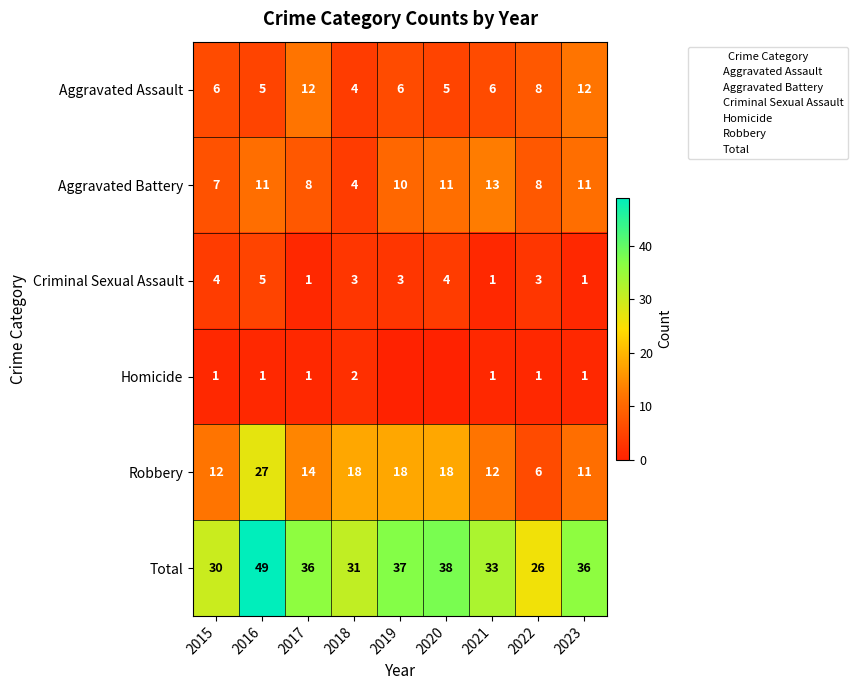

How many Homicide values are between 1 and 2?

7